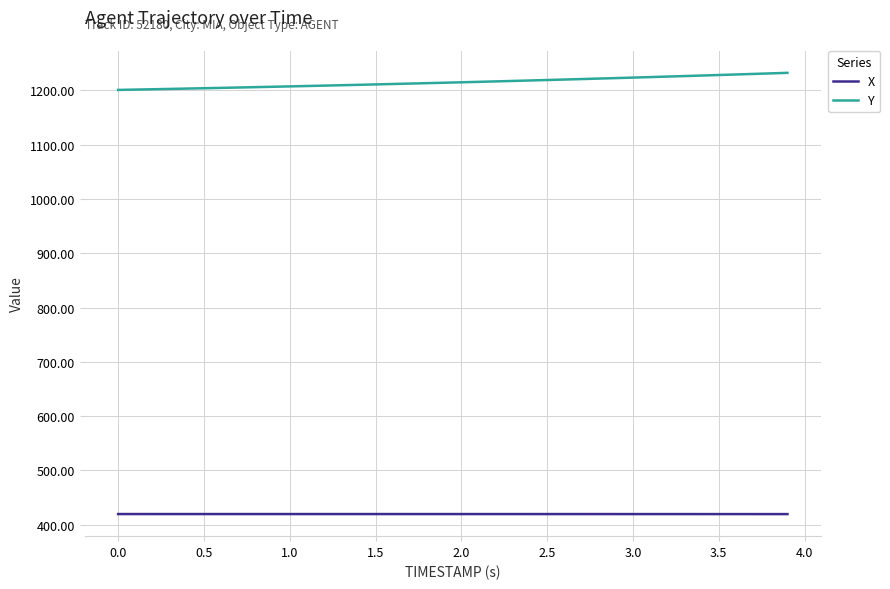

What is the smallest value displayed?

419.7